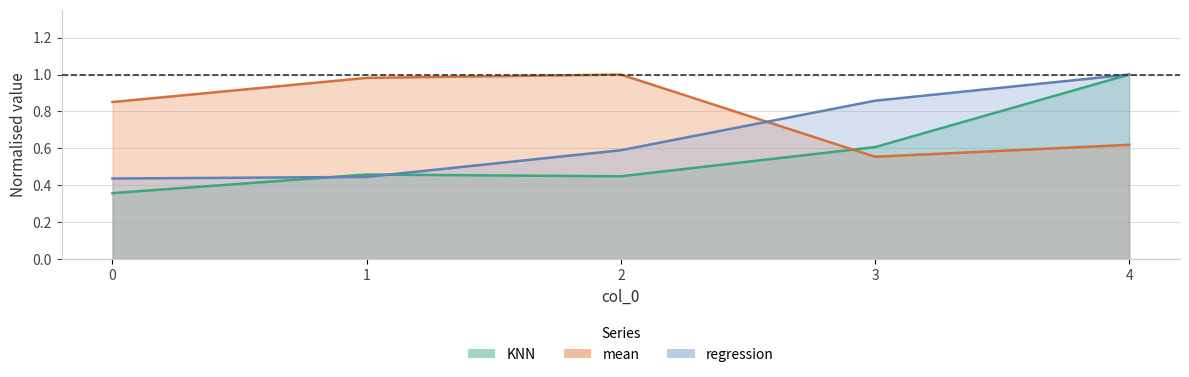

What is the value of the mean point at the 3rd from the left?

1.0